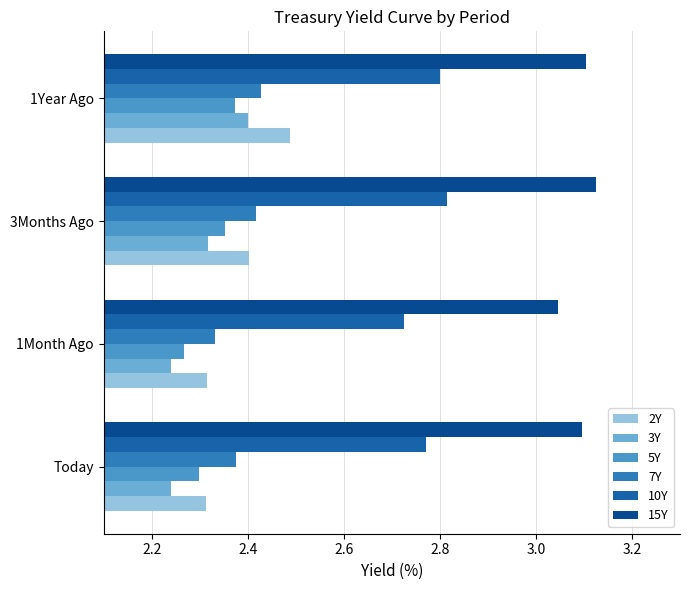

Count the number of categories in the chart.

4